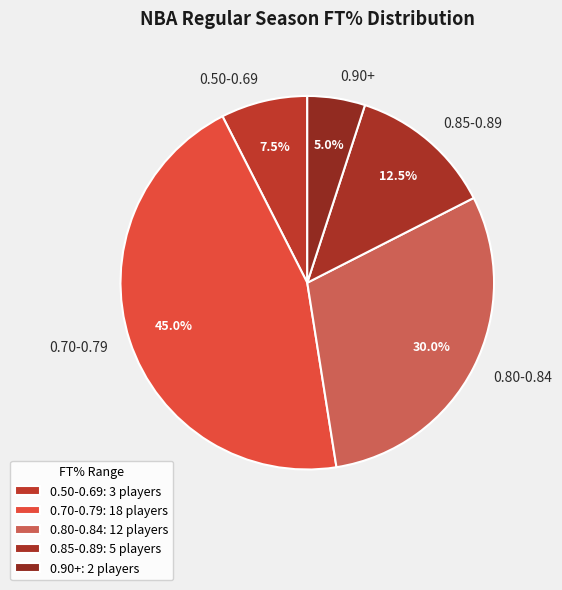

Is 0.80-0.84 the majority of the pie?

No